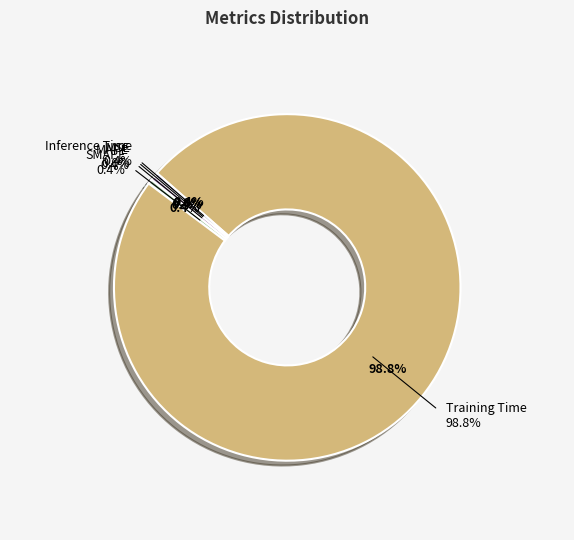

What portion of the pie excludes MAPE?

99.6%